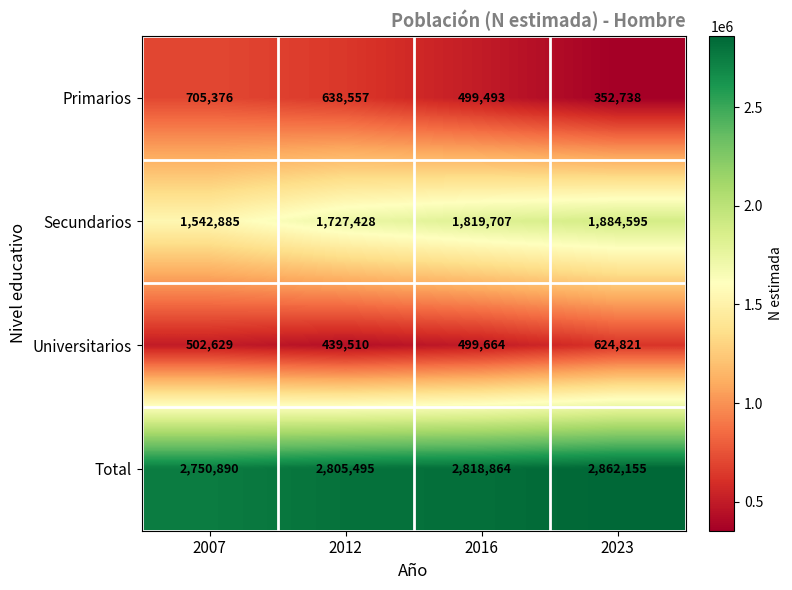

At which category is the sum across all series the highest?

2023